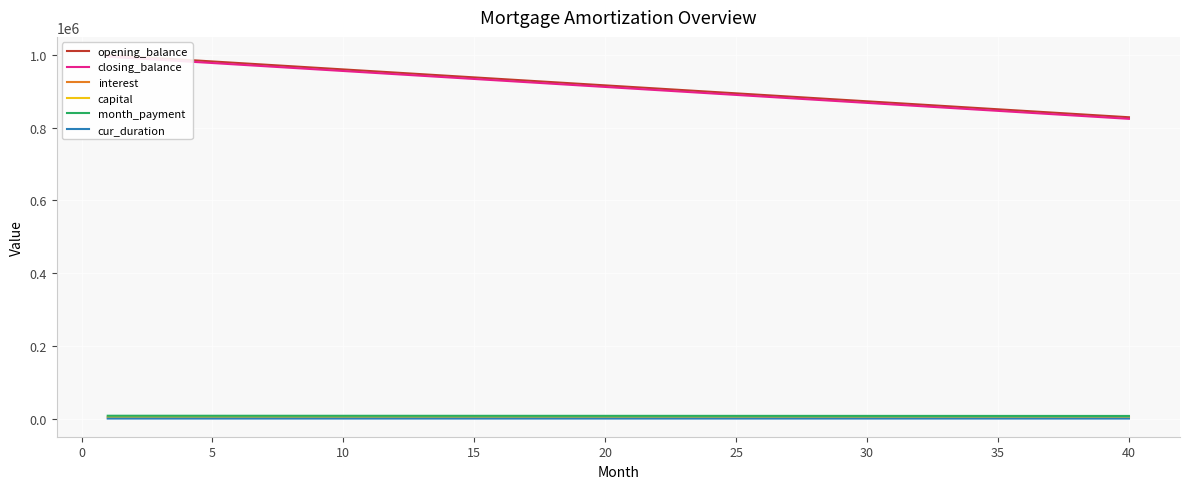

Does the chart display data point markers on the line(s)?

No